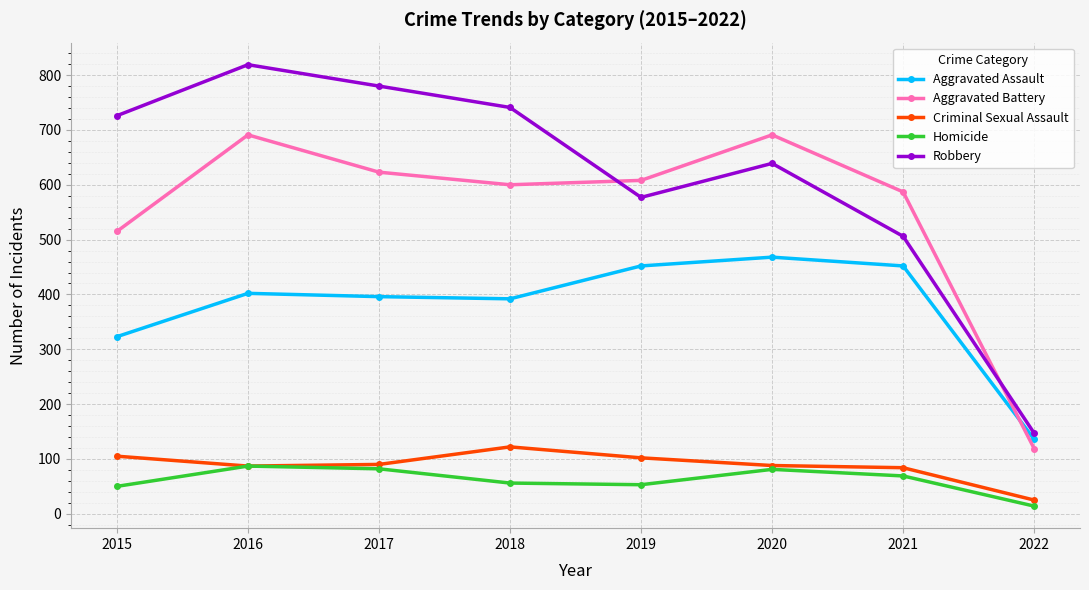

What is the value of the Aggravated Assault point at the 8th from the left?

136